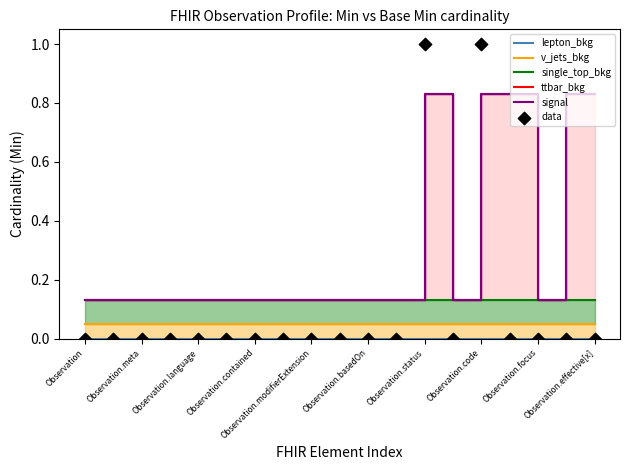

At how many categories does at least one series exceed 0?

19